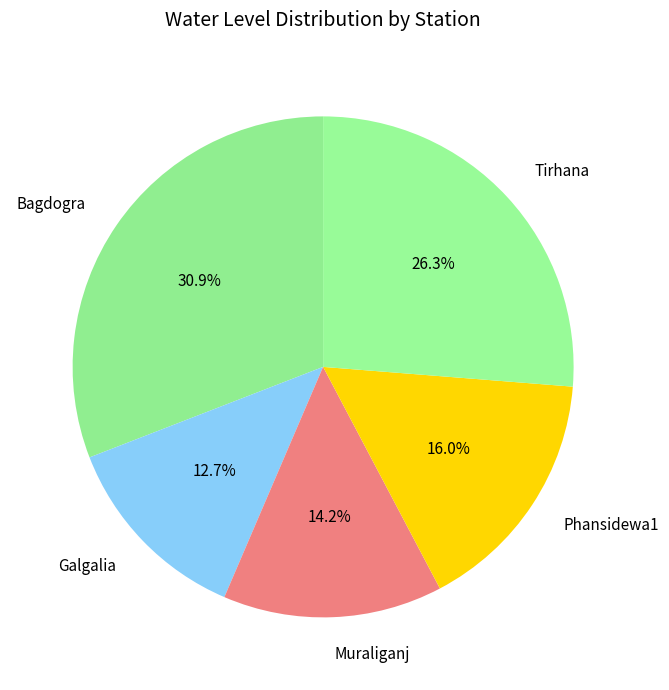

Combined, what portion of the pie is Bagdogra and Phansidewa1?

46.9%